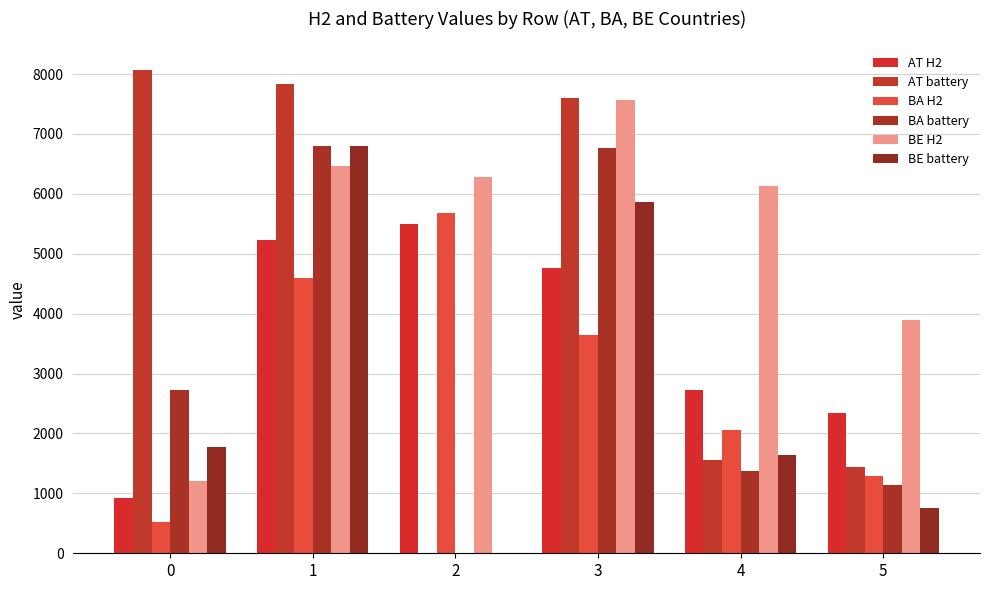

Reading right to left, transcribe all the data shown in this chart.

AT H2: 5=2348.7	4=2732.1	3=4770.3	2=5492.9	1=5232.2	0=921.4
AT battery: 5=1433.2	4=1556.6	3=7595.5	2=0.0	1=7832.1	0=8072.4
BA H2: 5=1296.0	4=2053.9	3=3645.4	2=5683.7	1=4602.9	0=516.3
BA battery: 5=1135.9	4=1373.5	3=6772.5	2=0.0	1=6805.8	0=2721.8
BE H2: 5=3890.0	4=6127.5	3=7571.3	2=6288.8	1=6466.0	0=1206.1
BE battery: 5=751.9	4=1633.7	3=5861.1	2=0.0	1=6801.6	0=1781.5